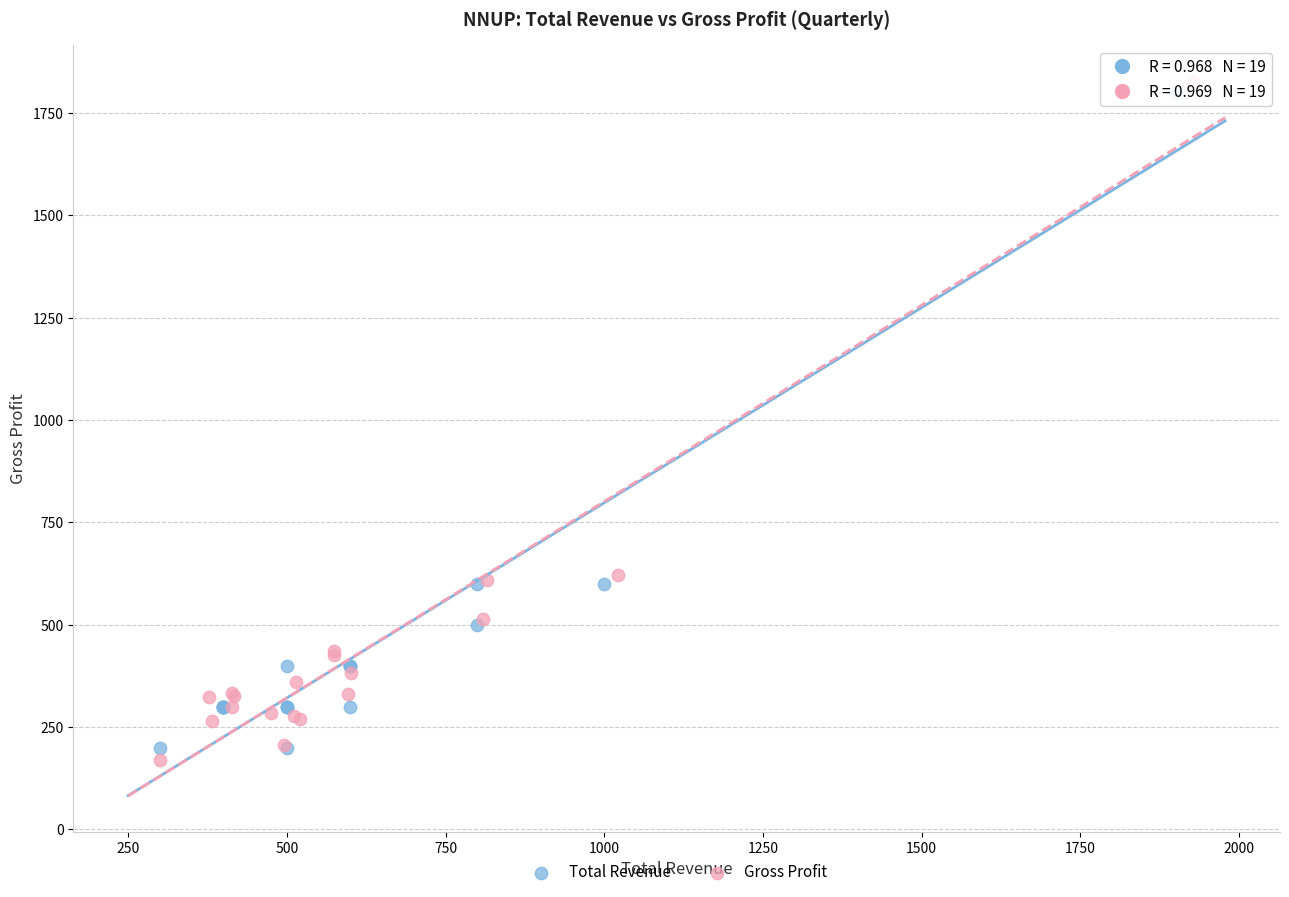

Which series has the largest Y range (max minus min)?

Gross Profit